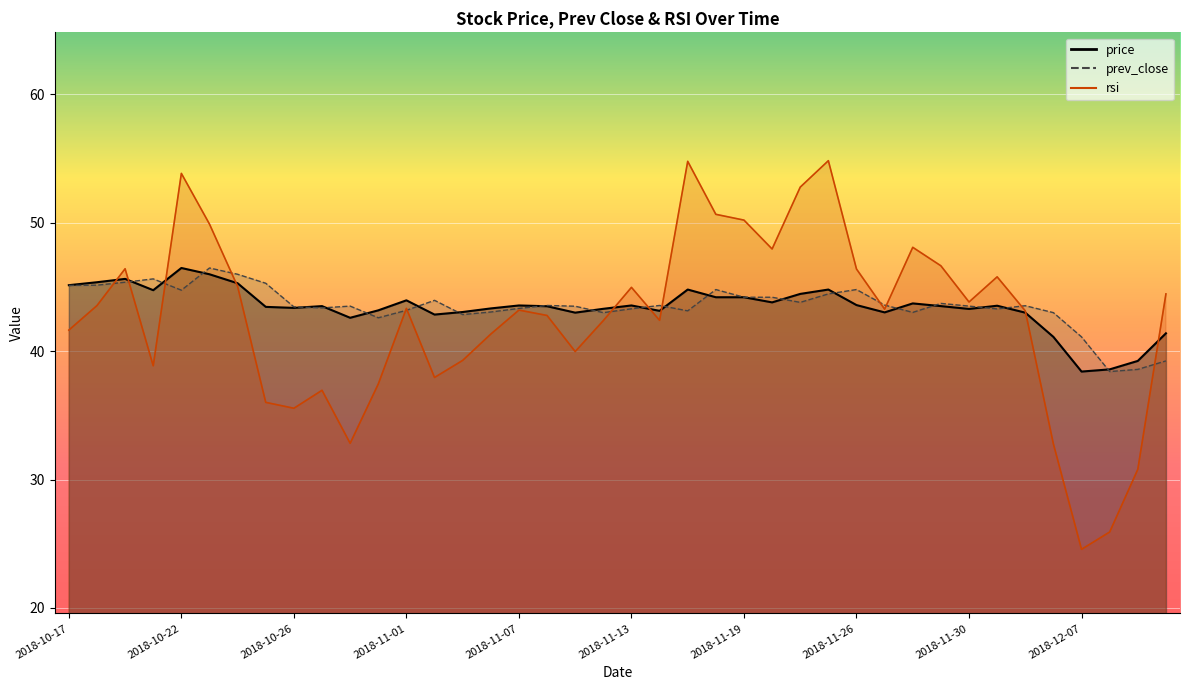

What is the difference between the second highest and minimum values in the price series?

7.6